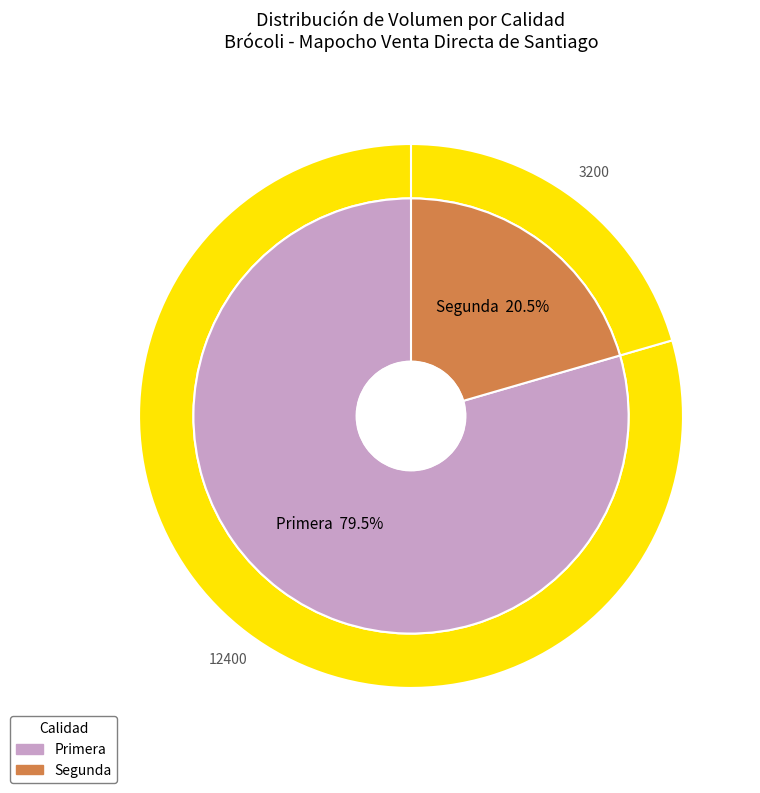

Which slice is the smallest?

Segunda